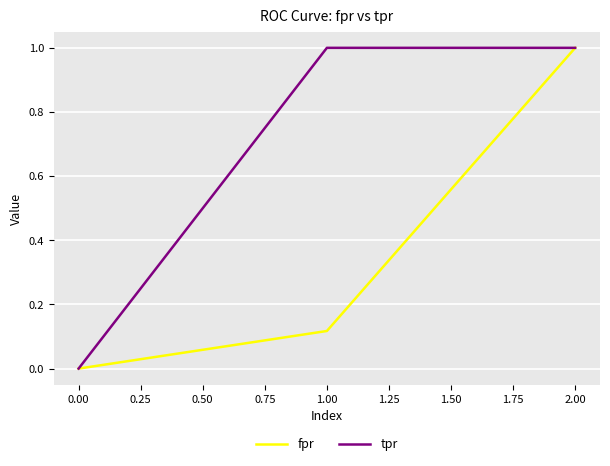

At which label is tpr closest to 0?

0.00